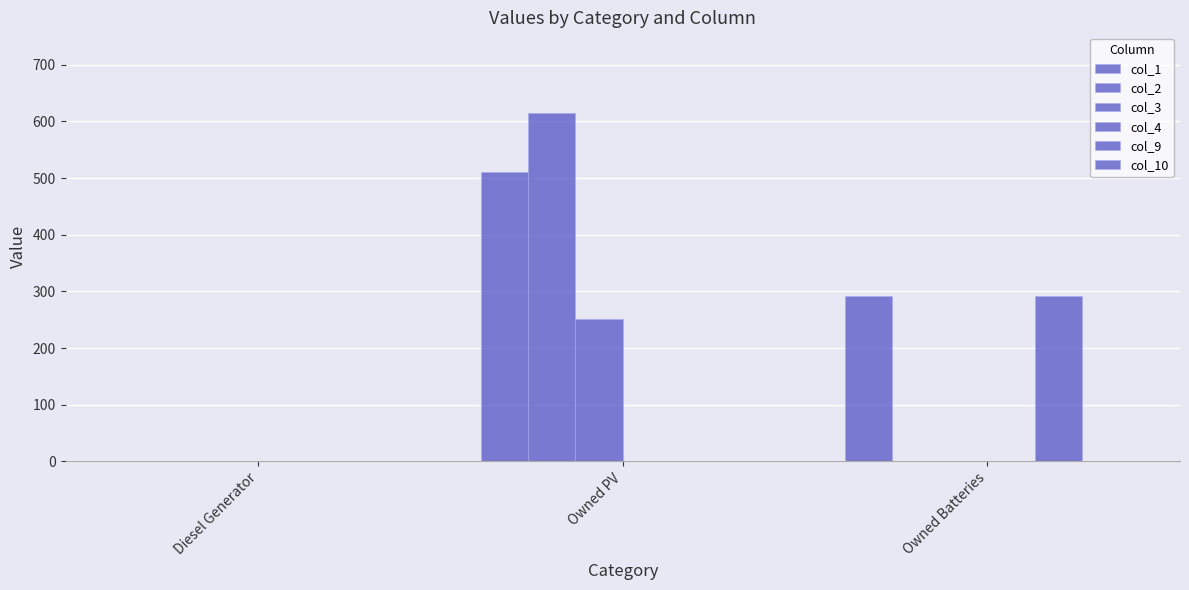

What is the label of the 2nd bar from the right?

Owned PV